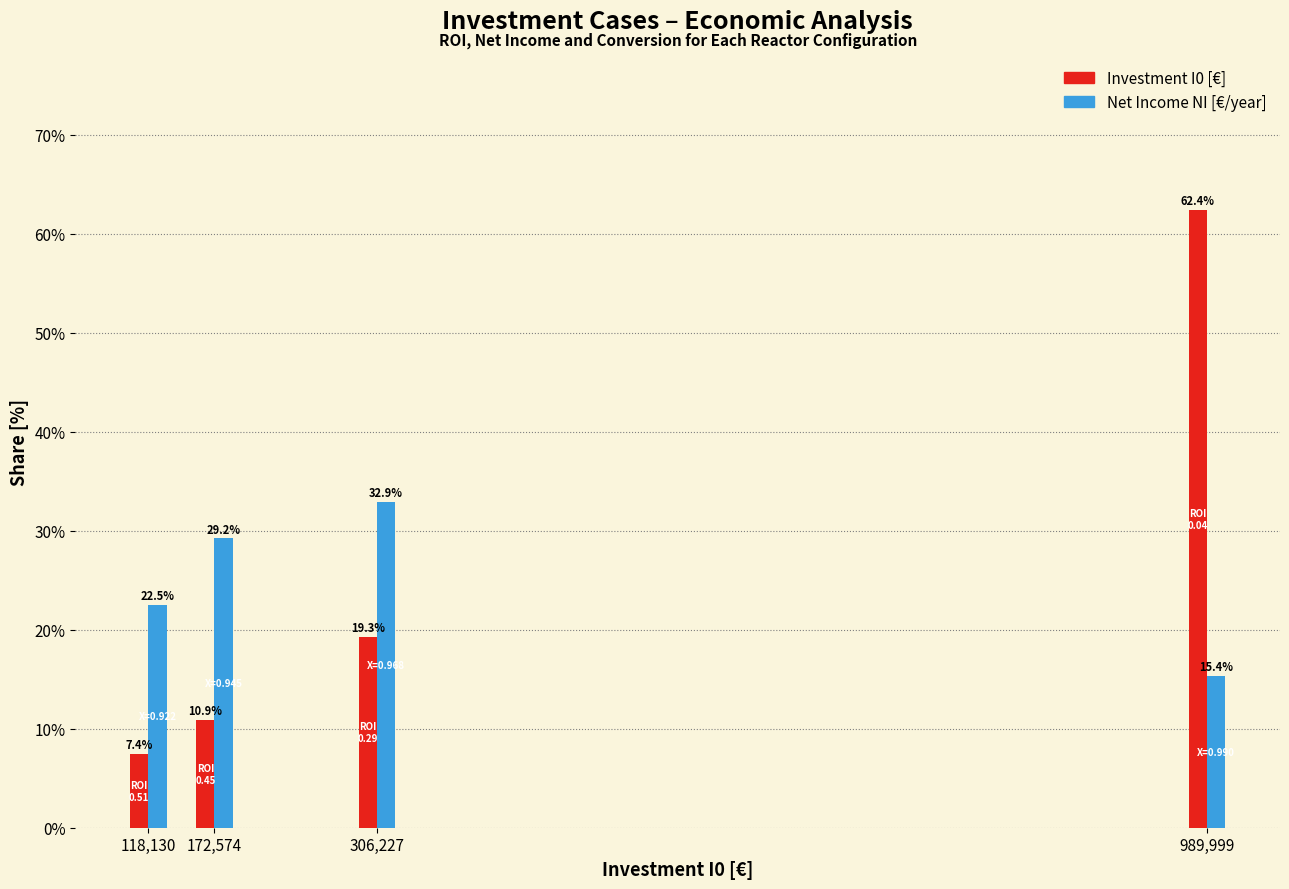

Reading left to right, what are all the values shown in this chart?

Investment I0 [€]: 7.4	10.9	19.3	62.4
Net Income NI [€/year]: 22.5	29.2	32.9	15.4